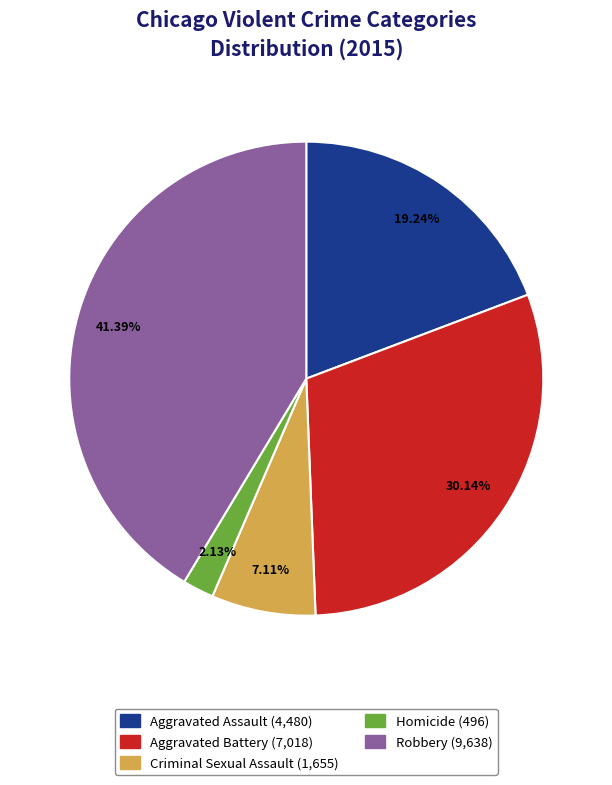

Between Aggravated Assault and Aggravated Battery, which is larger?

Aggravated Battery